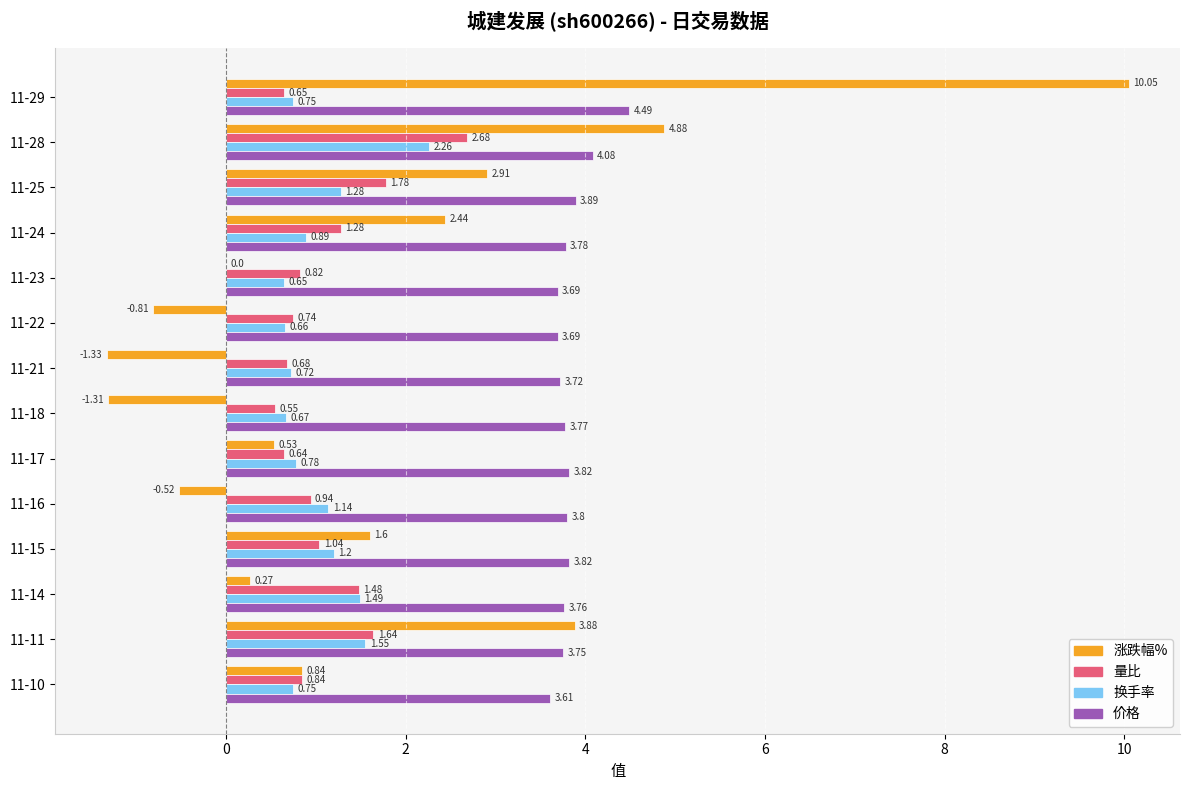

What is the sum of all 价格 values?

53.7